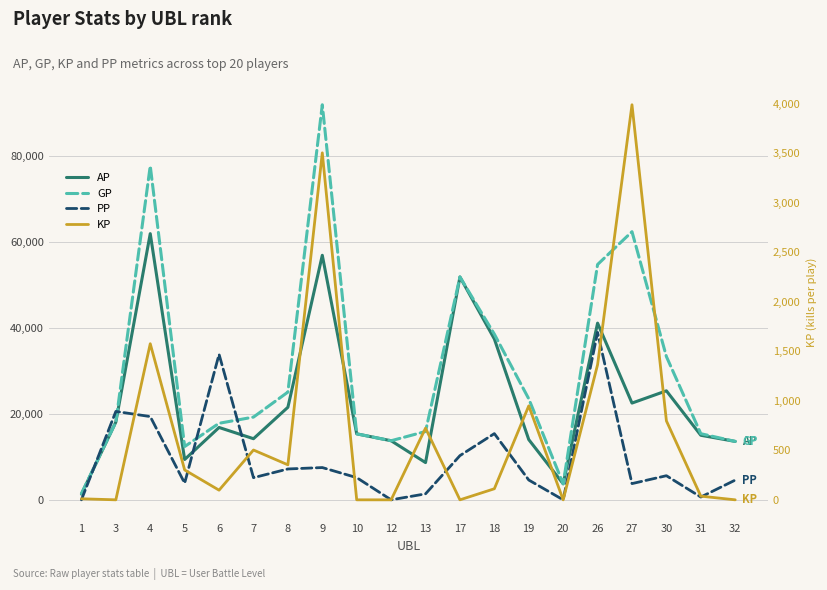

Reading right to left, what are all the values shown in this chart?

AP: 13603.0	15031.0	25386.0	22531.0	41149.0	3727.0	14028.0	37464.0	51899.0	8673.0	13760.0	15366.0	56949.0	21555.0	14234.0	16850.0	9390.0	61989.0	18105.0	1338.0
GP: 13603.0	15402.0	33364.0	62445.0	54801.0	3727.0	23523.0	38582.0	51899.0	15916.0	13760.0	15366.0	92004.0	25092.0	19267.0	17825.0	12409.0	77761.0	18105.0	1445.0
PP: 4595.0	650.0	5617.0	3778.0	38989.0	0.0	4613.0	15421.0	10295.0	1392.0	0.0	5170.0	7515.0	7187.0	5153.0	33889.0	3886.0	19389.0	20589.0	0.0
KP: 0.0	37.1	797.8	3991.4	1365.2	0.0	949.5	111.8	0.0	724.3	0.0	0.0	3505.5	353.7	503.3	97.5	301.9	1577.2	0.0	10.7